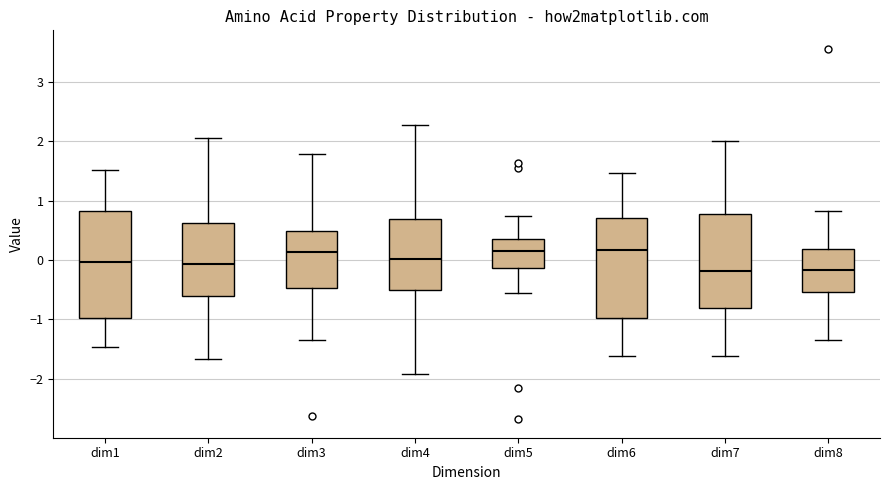

Where is the upper edge of the box for dim3 on the y-axis? The values are not printed on the chart, so give them approximately, as read against the axis.

0.5